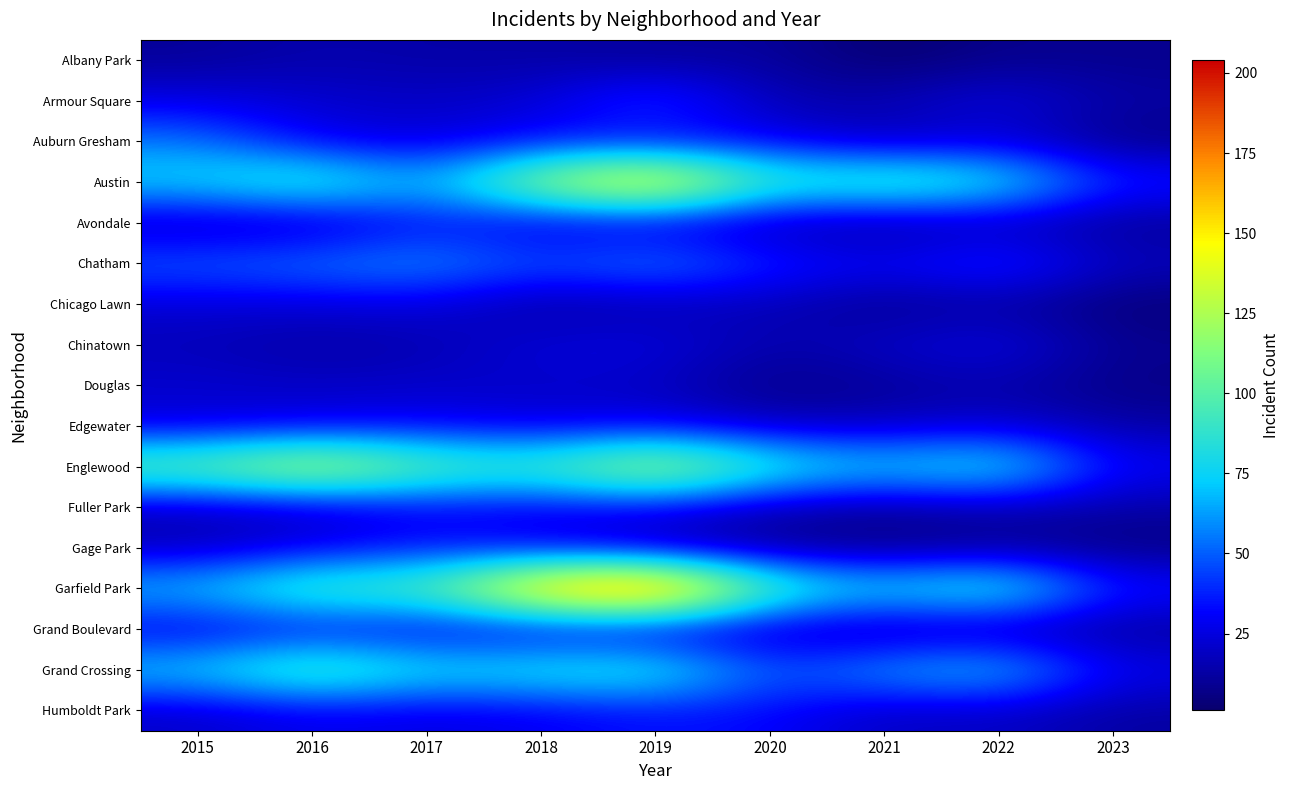

Which series changed the most between 2020 and 2021?

Garfield Park